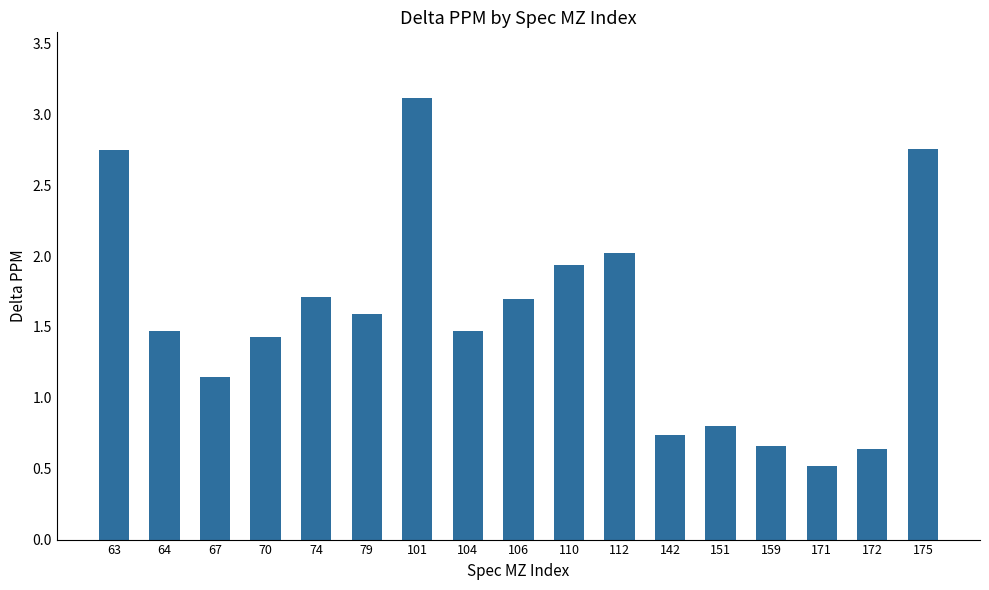

Count the number of categories in the chart.

17